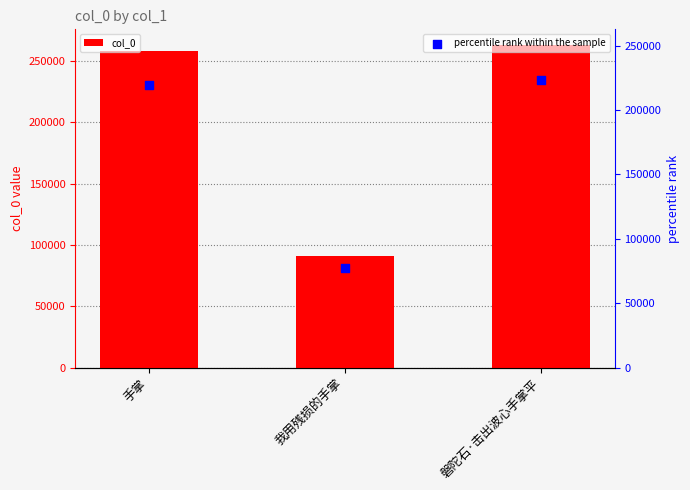

At which category is the sum across all series the highest?

磐陀石·击出波心手掌平